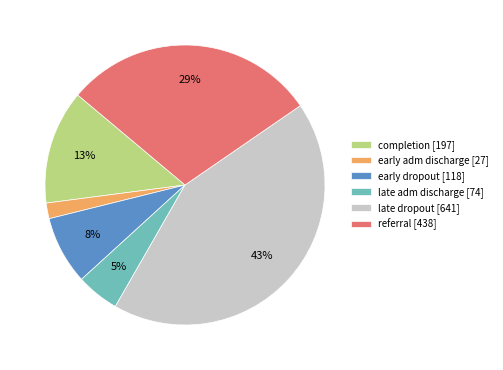

Does any single category account for the majority?

No